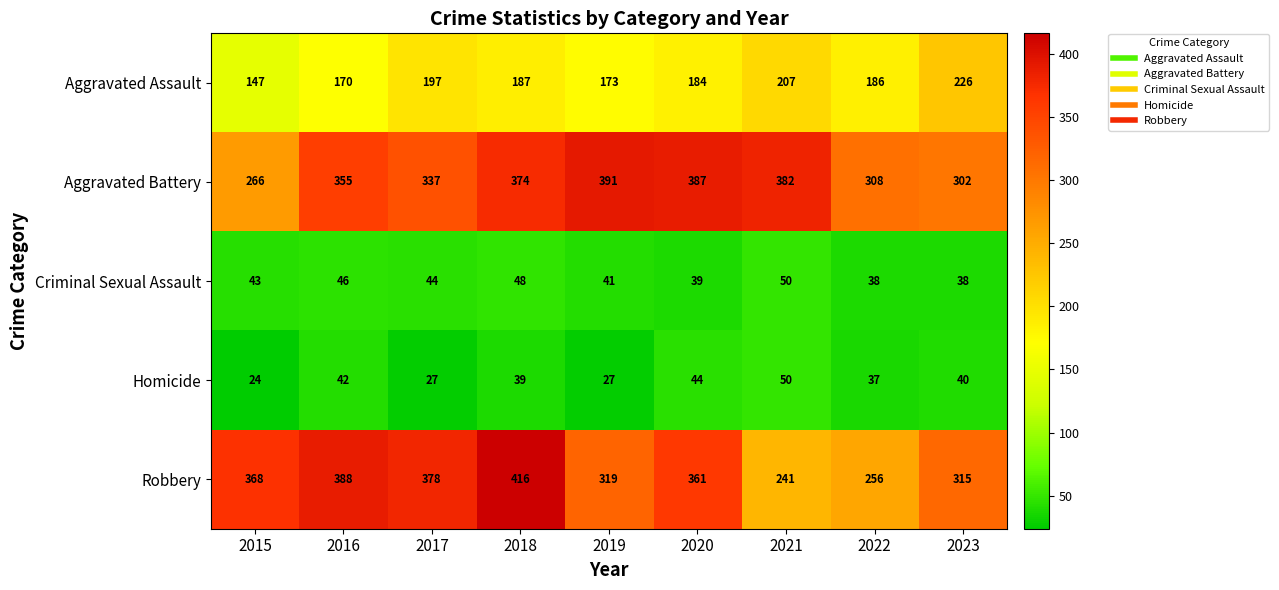

How many data points in Criminal Sexual Assault are less than 43?

4